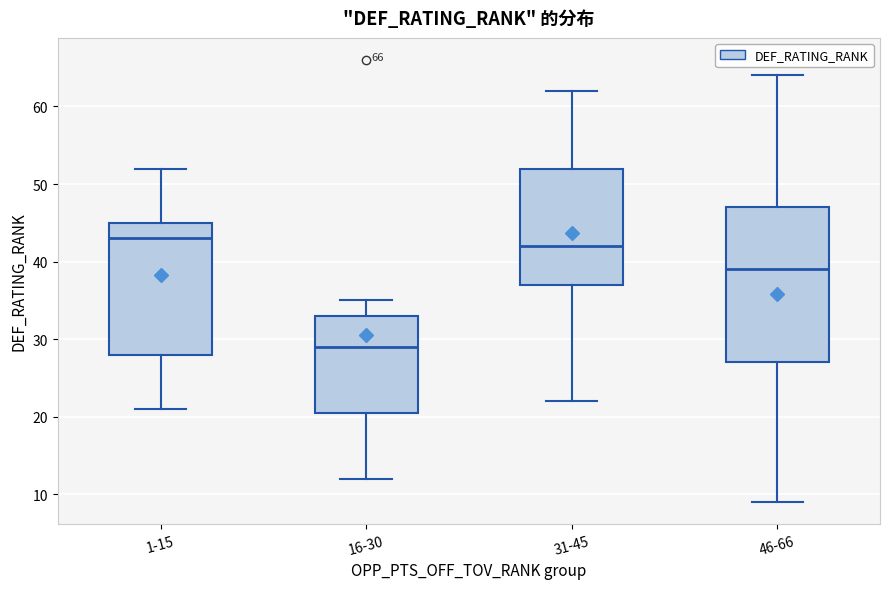

Which box is the tallest, from its lower edge to its upper edge?

46-66